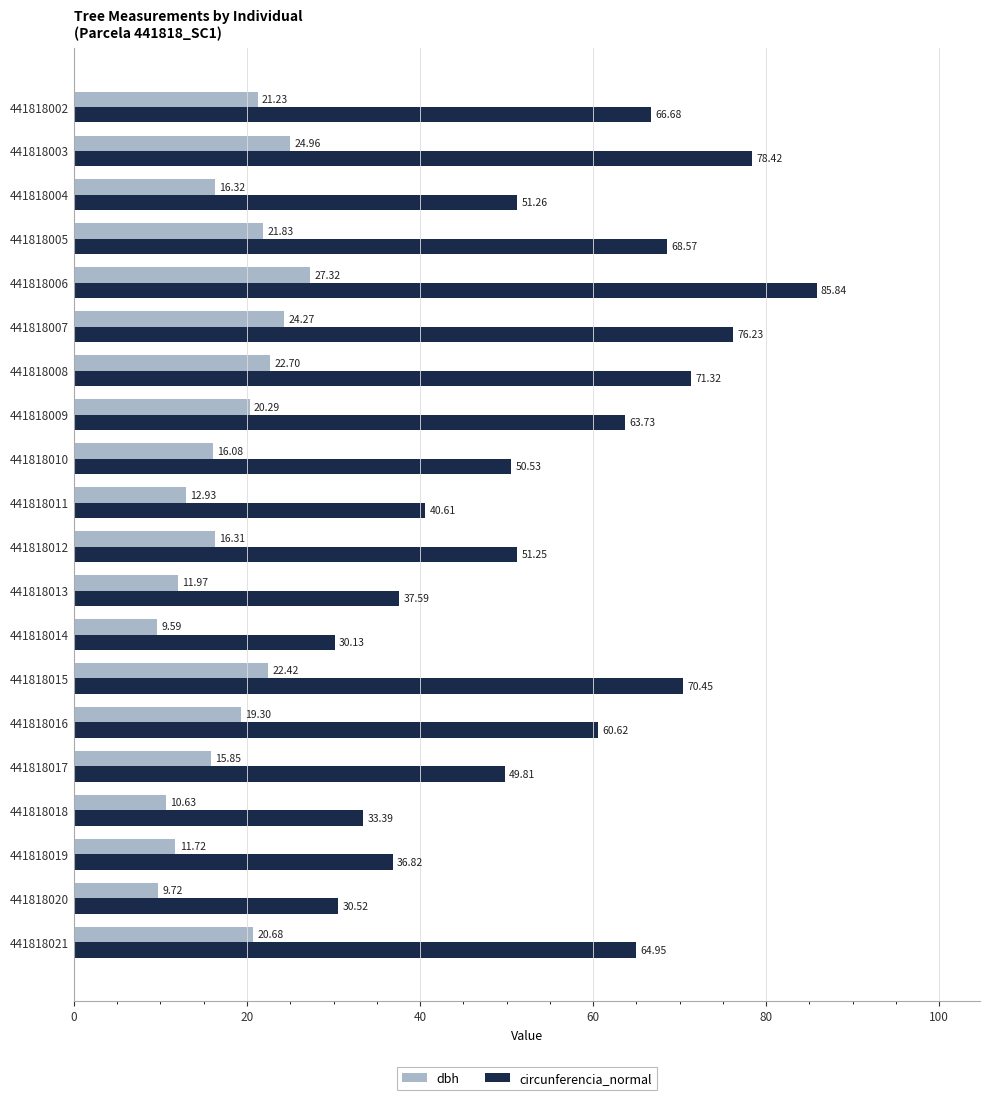

Which series has the largest total across all categories?

circunferencia_normal